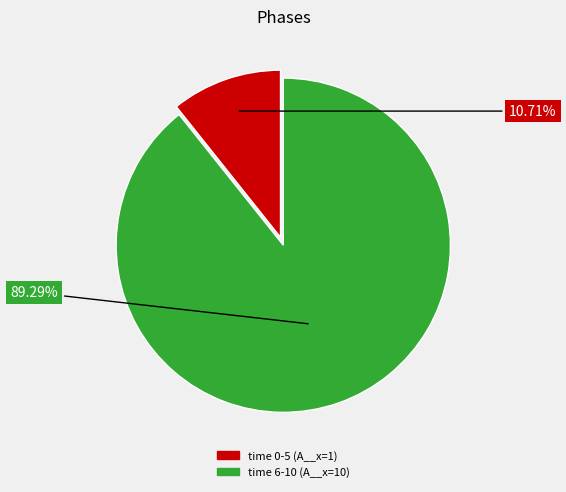

Is there any slice that represents more than half of the pie?

Yes